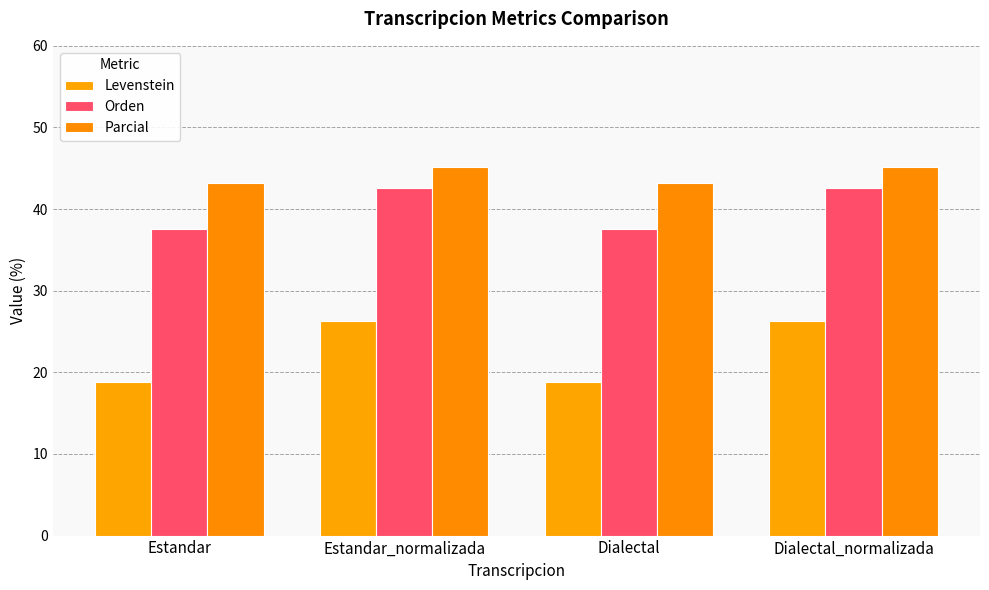

What is the lowest value of the Levenstein series?

18.9